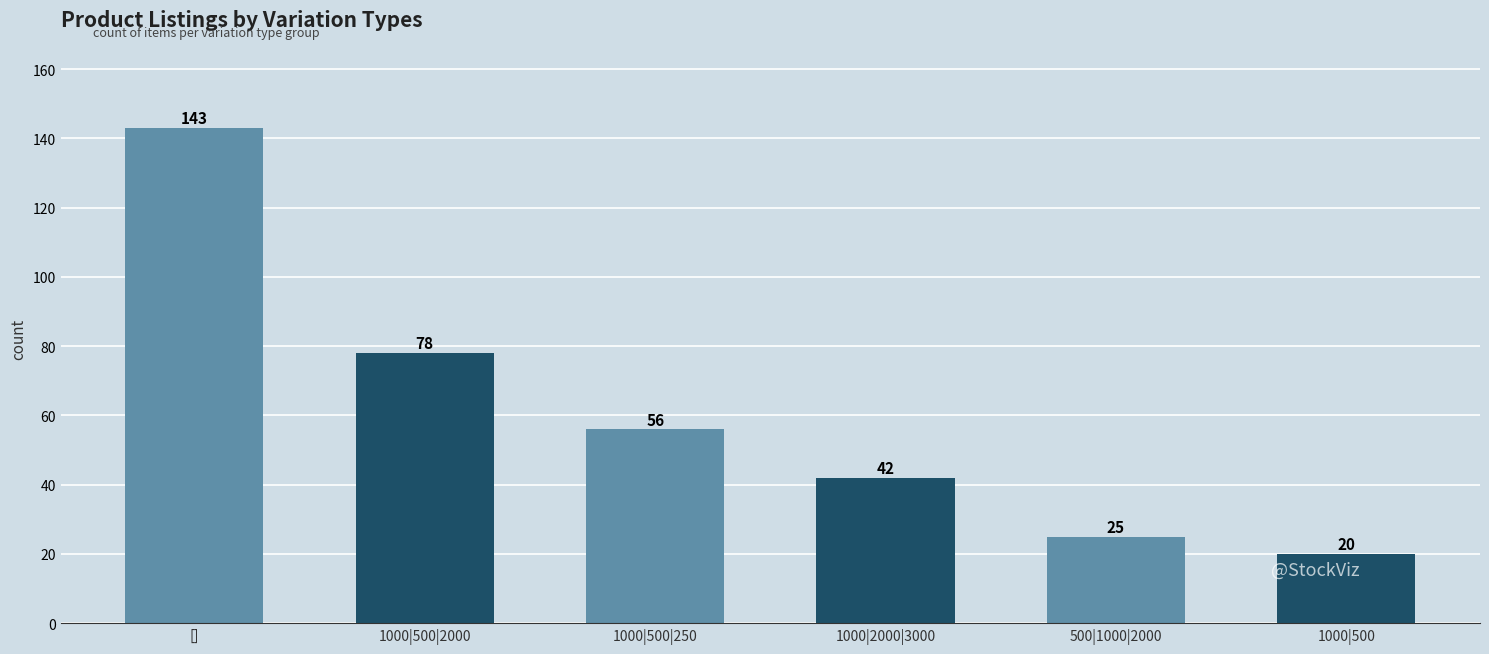

What is the smallest value displayed?

20